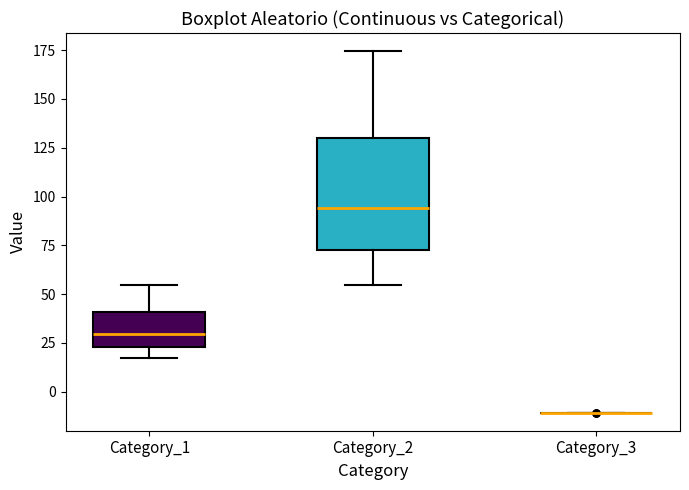

Comparing the boxes themselves (not the whiskers), which one is the tallest?

Category_2